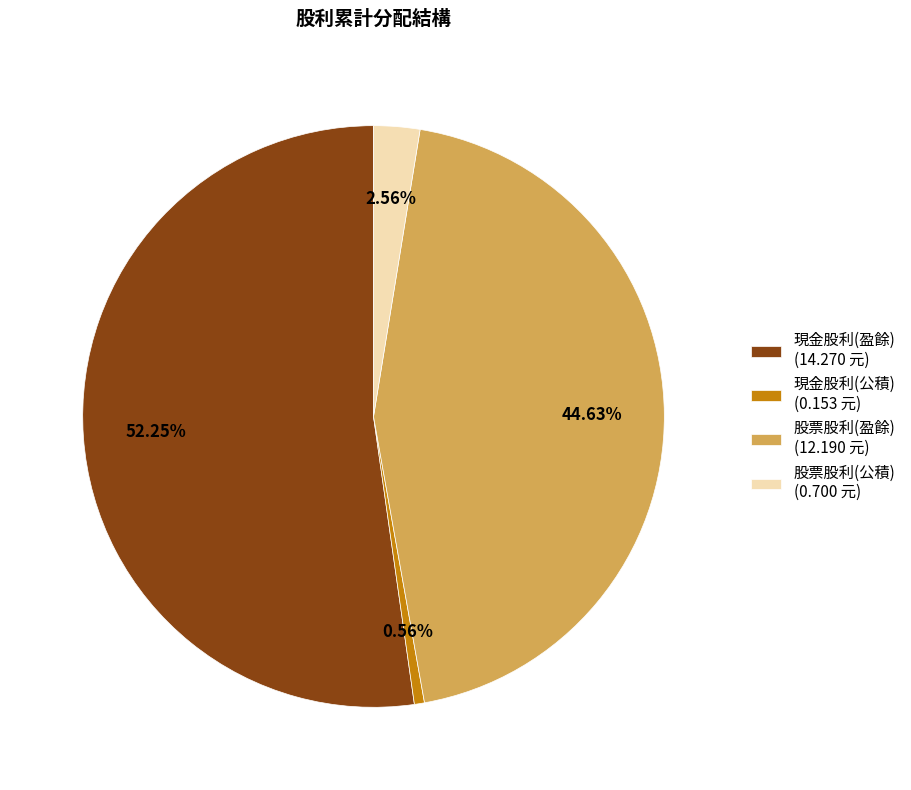

True or false: 股票股利(盈餘) accounts for 45% of the total.

True